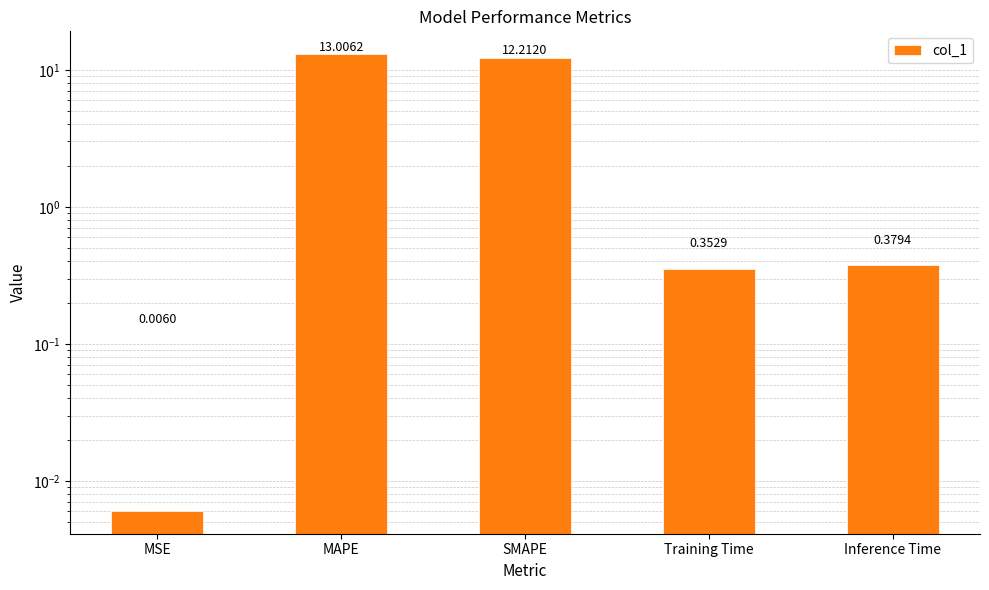

The chart shows a value of 0.0 at MSE. True or false?

False